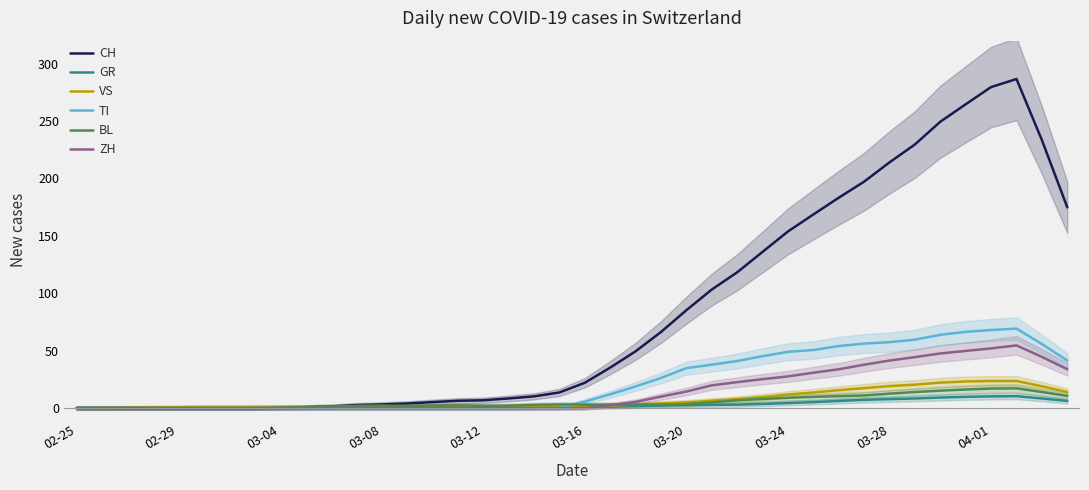

What are all the series names shown in the legend?

CH, GR, VS, TI, BL, ZH